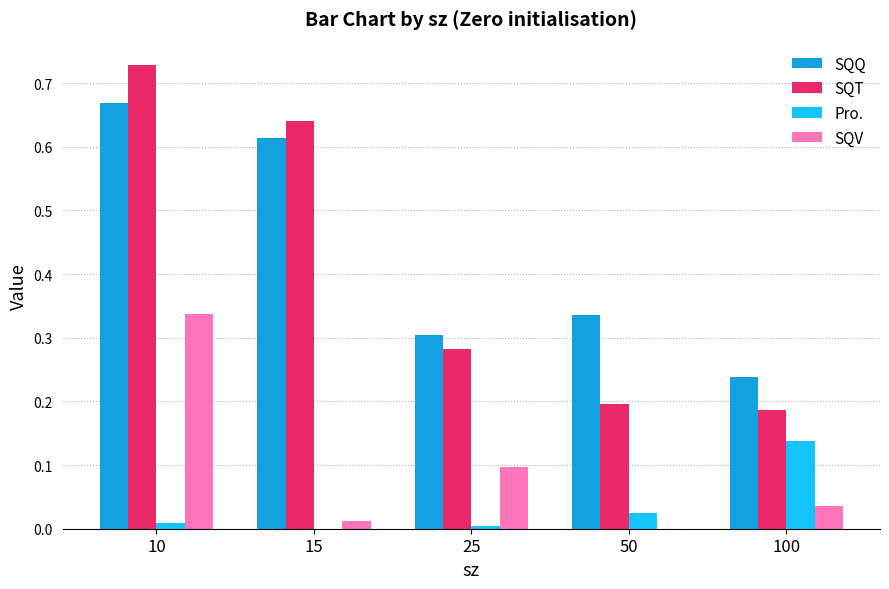

At which category does the chart reach its peak across all series?

10